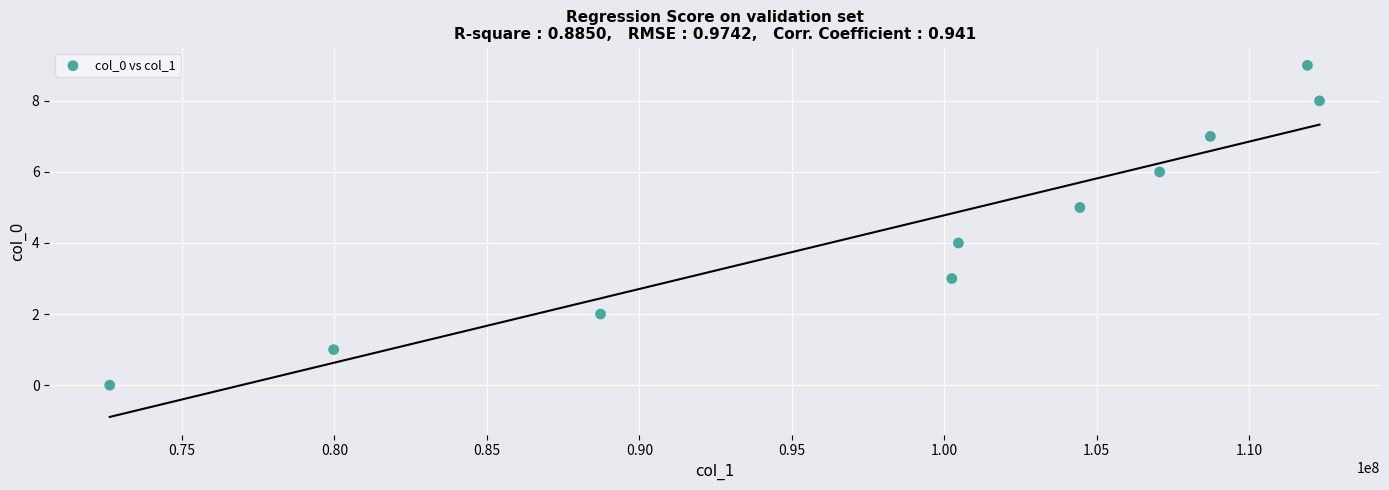

What is the range of Y values (max minus min)?

9